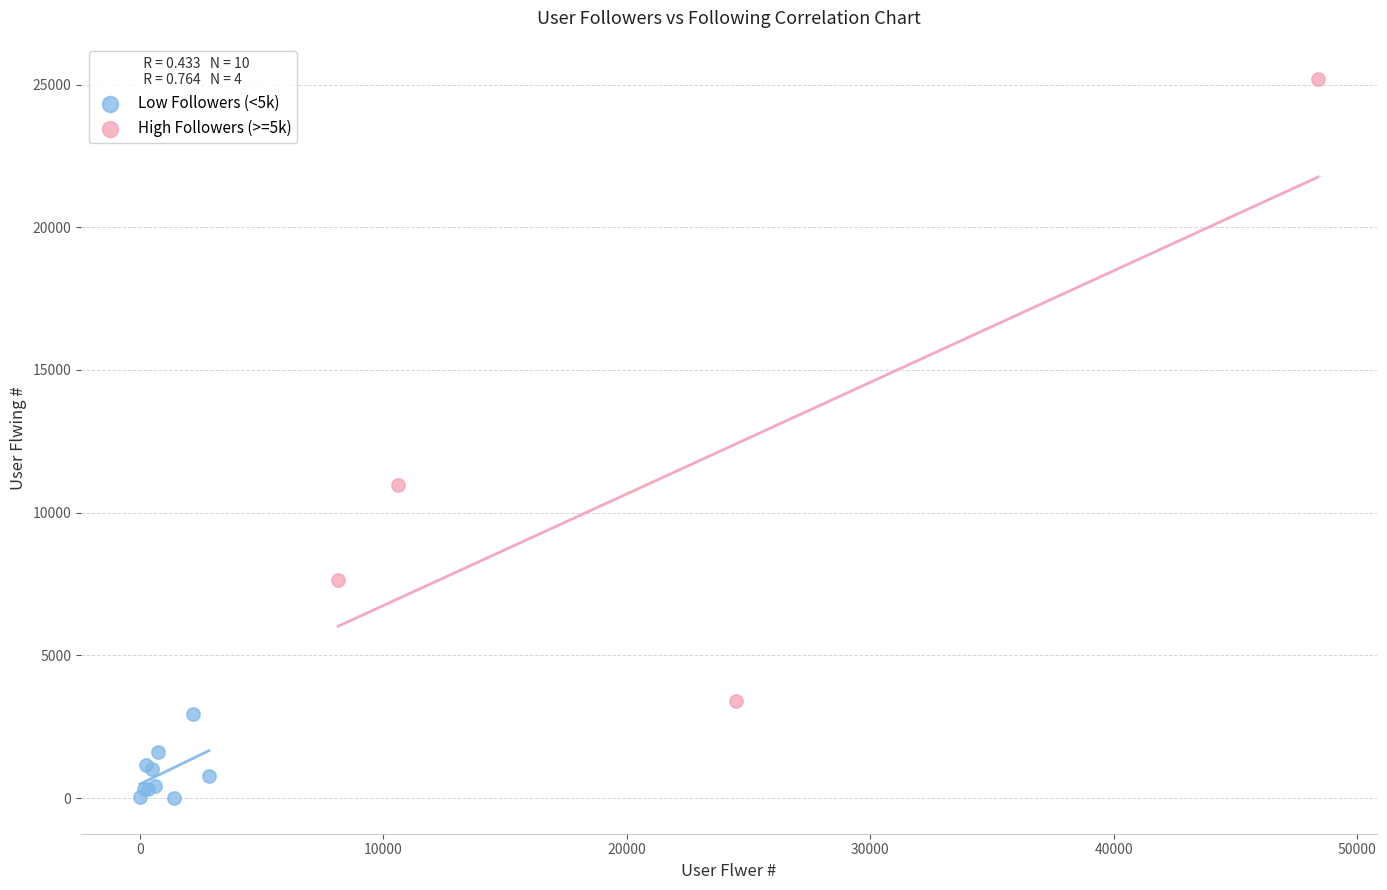

Which series has the widest spread of Y values?

High Followers (>=5k)